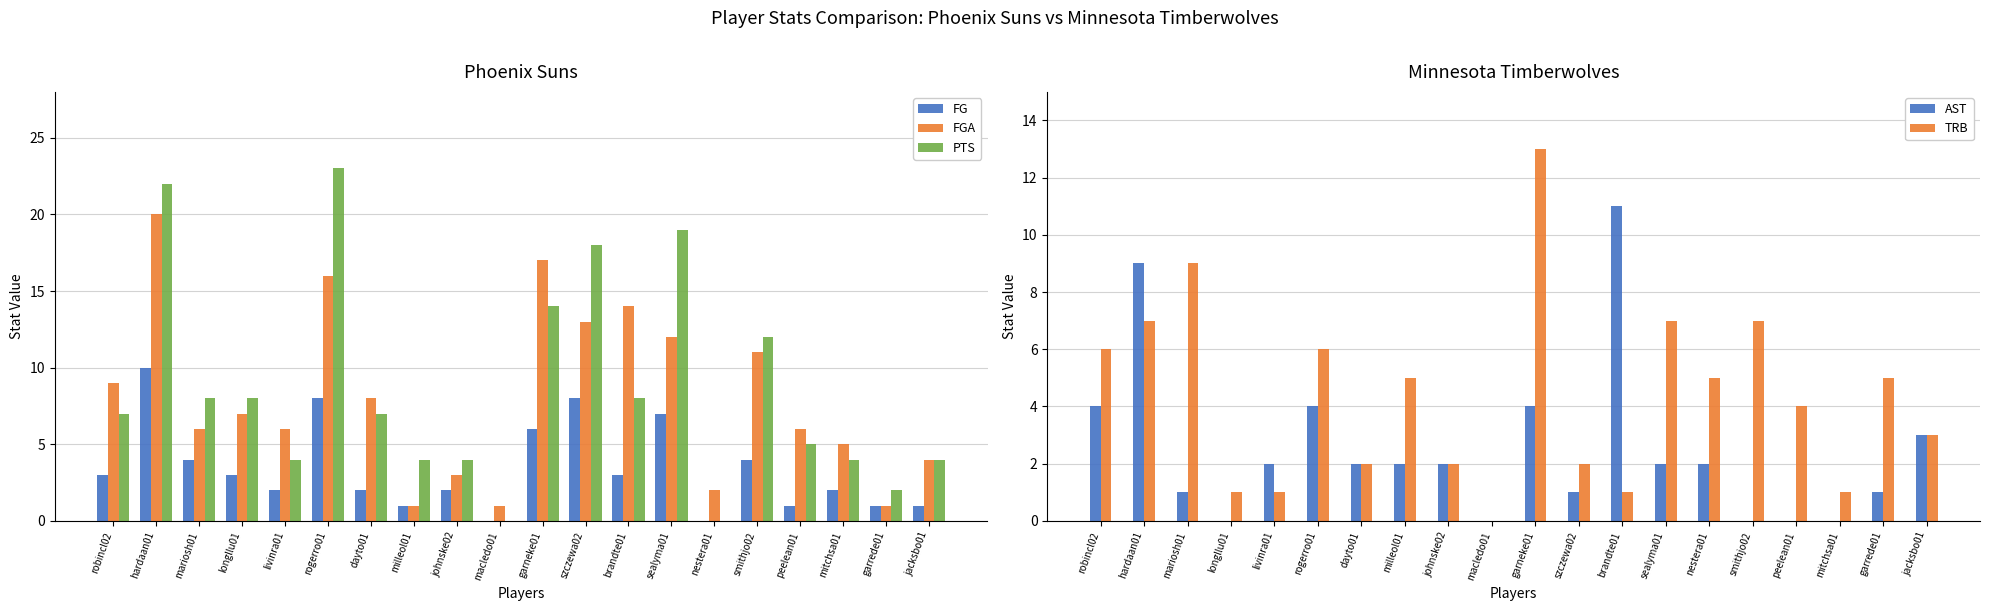

Which series has the largest total across all categories?

PTS